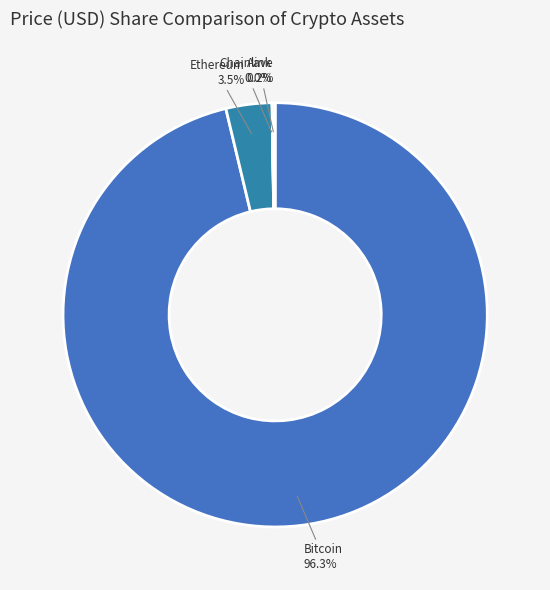

What portion of the pie excludes Bitcoin?

3.7%